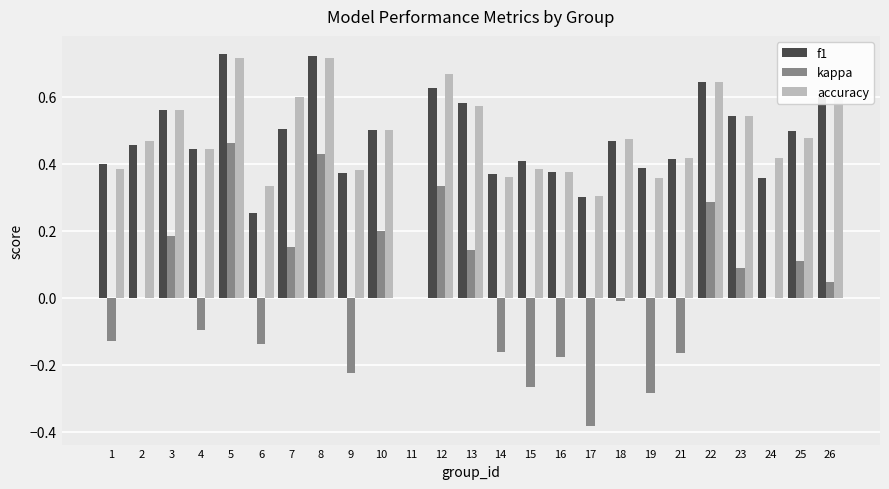

How many values in the f1 series exceed 0?

24